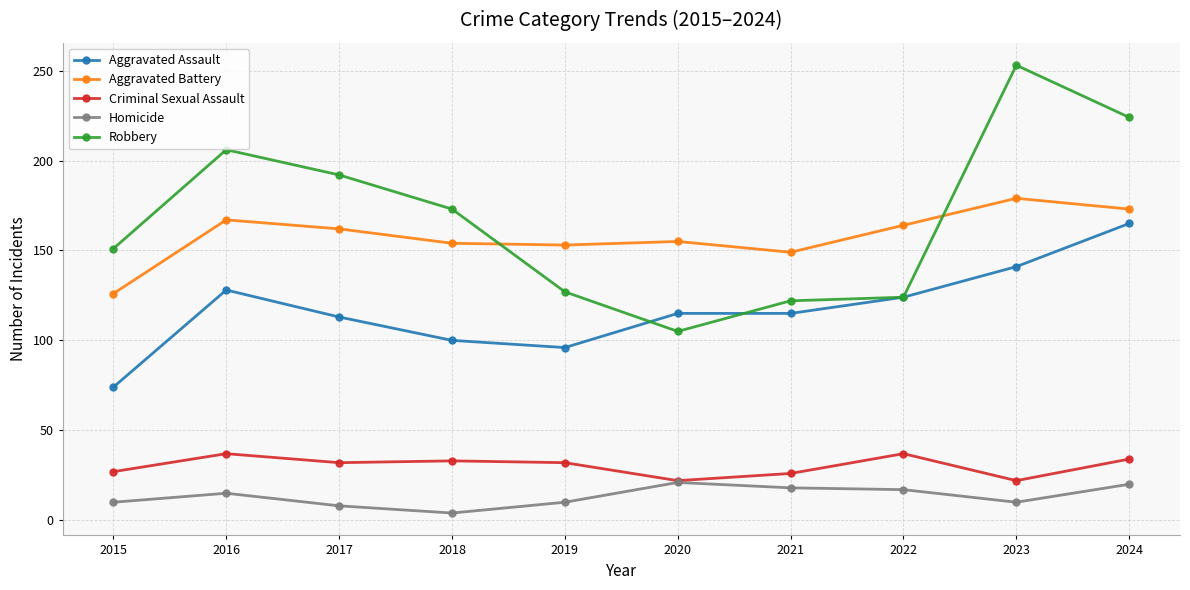

At which category does Robbery reach its first local peak?

2016